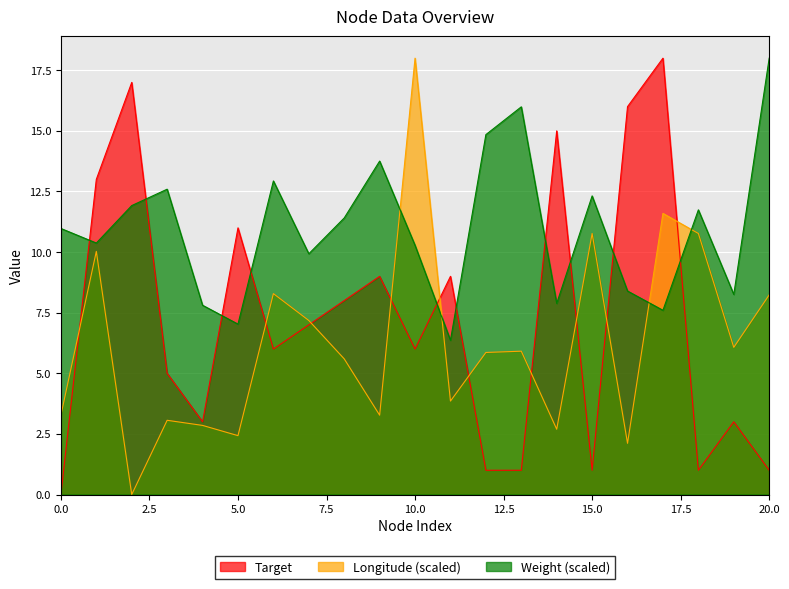

What is the difference between the maximum and minimum values in the Weight series?

11.6